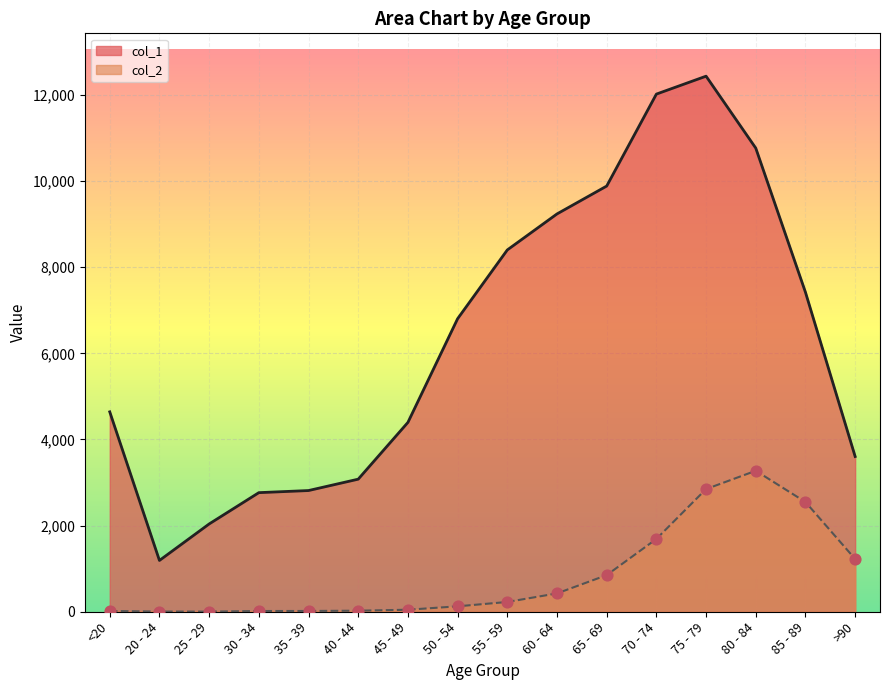

Is the value of col_2 at 45 - 49 greater than the value of col_1 at <20?

No